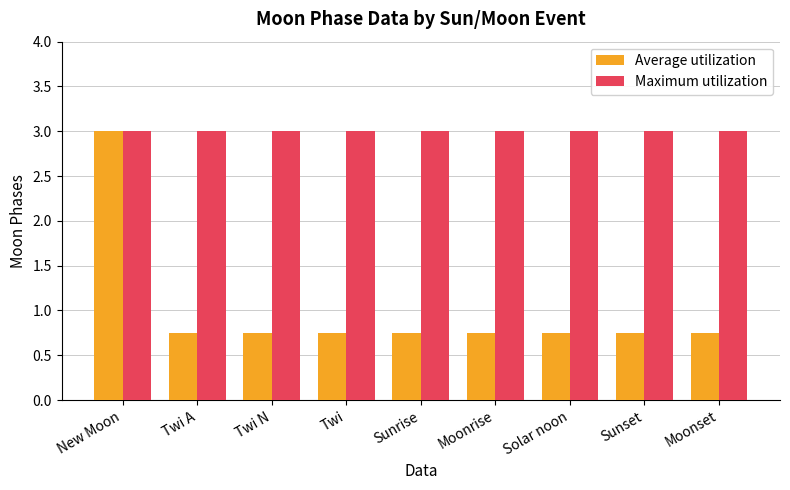

What is the approximate value of Maximum utilization at Twi A?

3.0